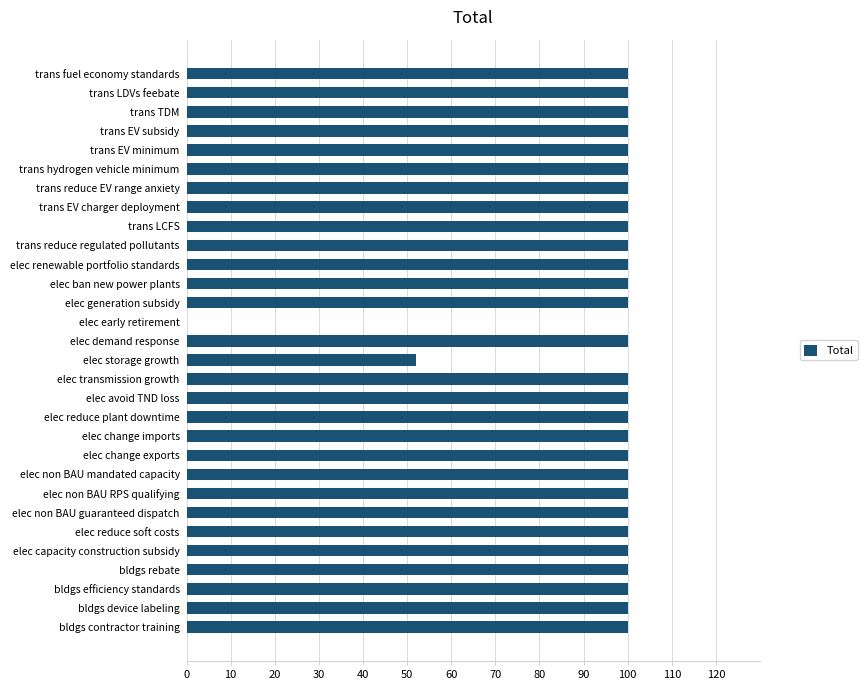

Are the bars grouped side by side (vs. stacked)?

No